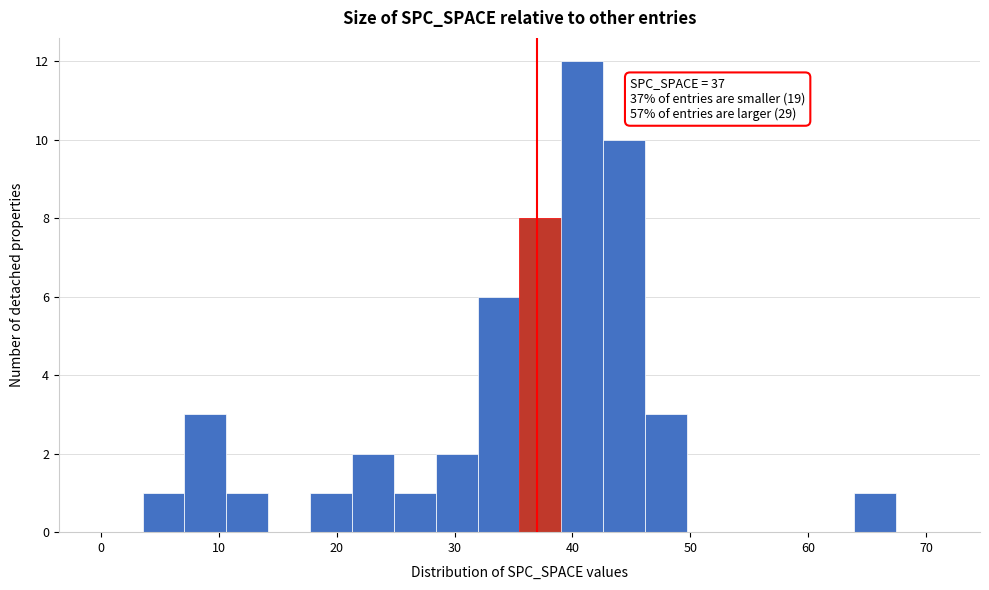

Read against the x-axis, roughly where is the centre of the tallest bar?

41